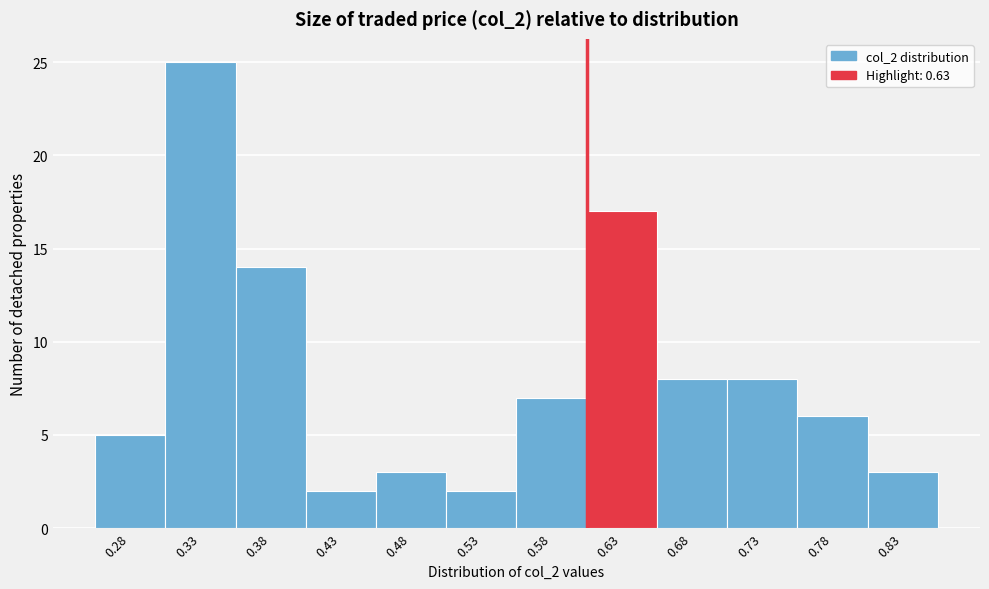

Reading left to right, list all the values displayed in this chart.

0.28=5	0.33=25	0.38=14	0.43=2	0.48=3	0.53=2	0.58=7	0.63=17	0.68=8	0.73=8	0.78=6	0.83=3